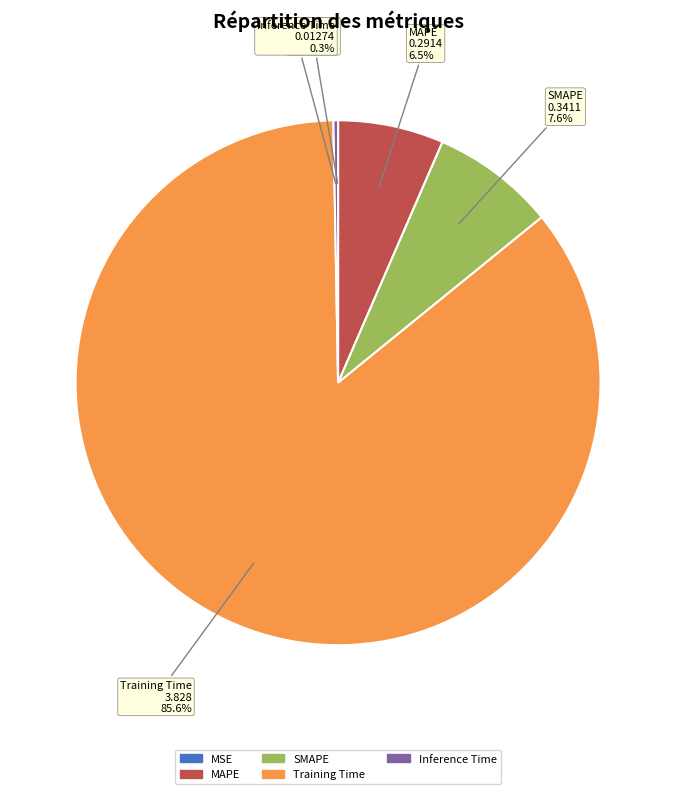

Which category has the smallest portion of the pie?

MSE